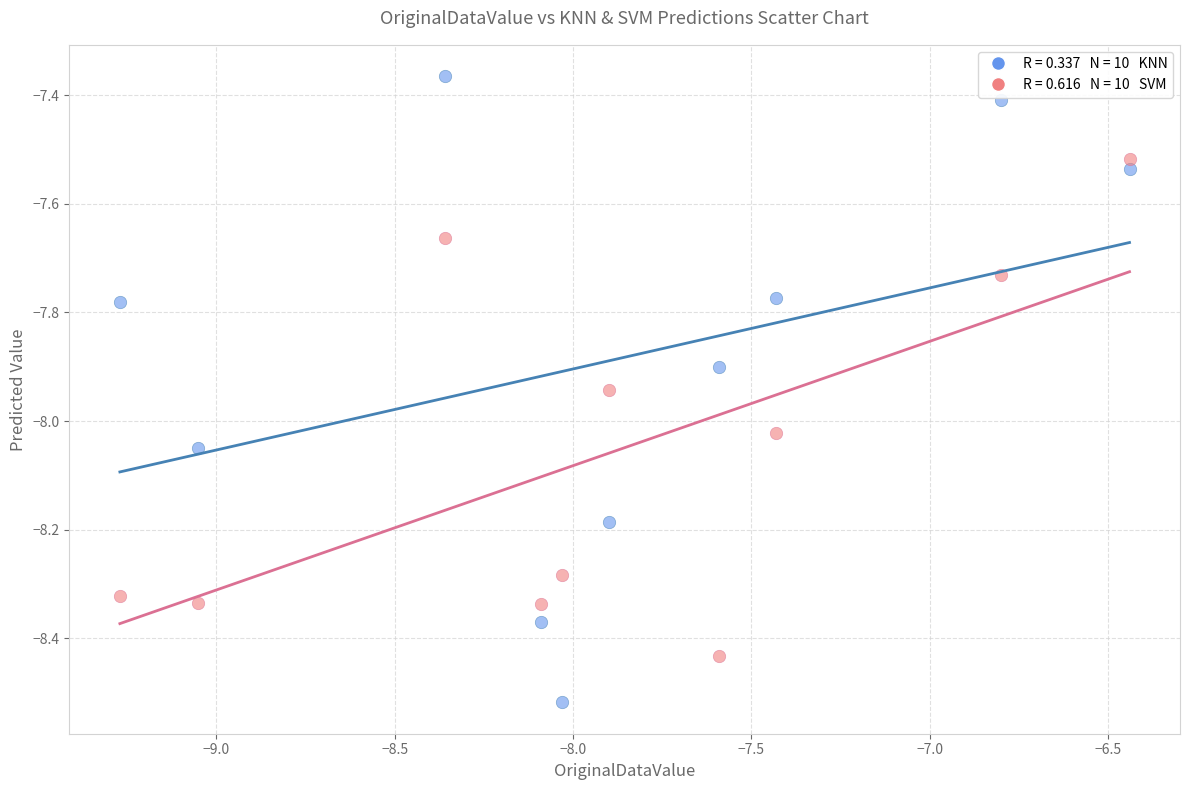

Across all data points, what is the range of X values (max minus min)?

2.8